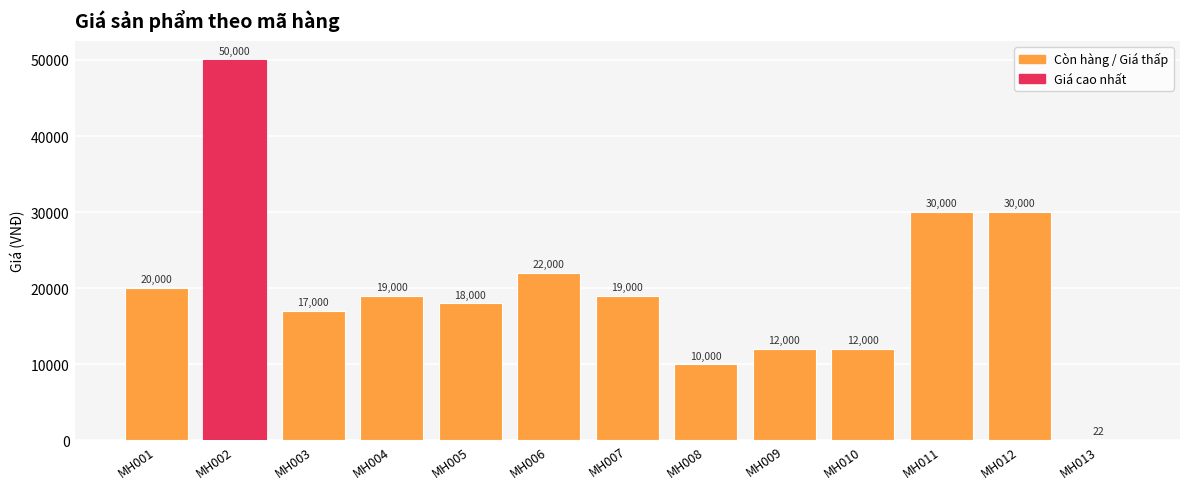

What is the sum of all values?

259022